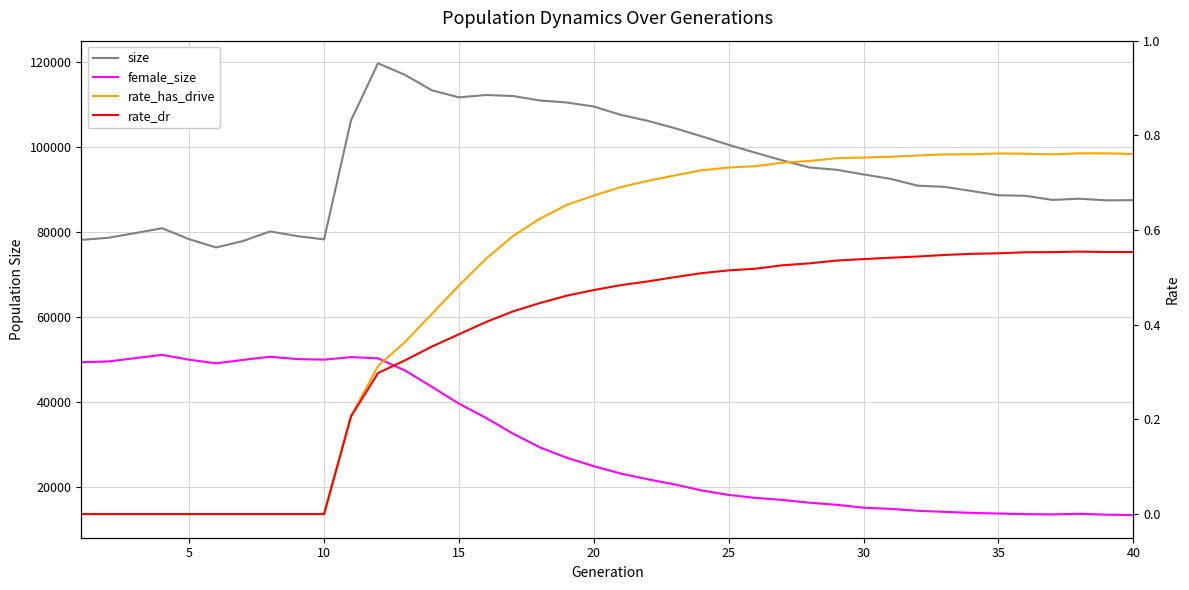

How many interior local peaks does the size series have?

5